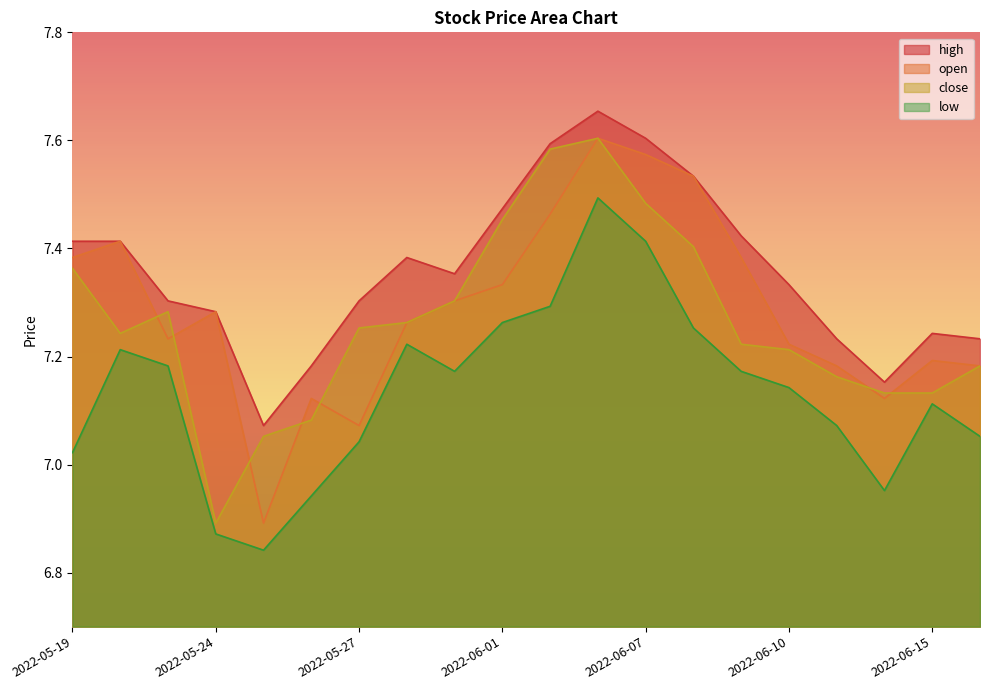

True or false: high and low intersect in this chart.

False